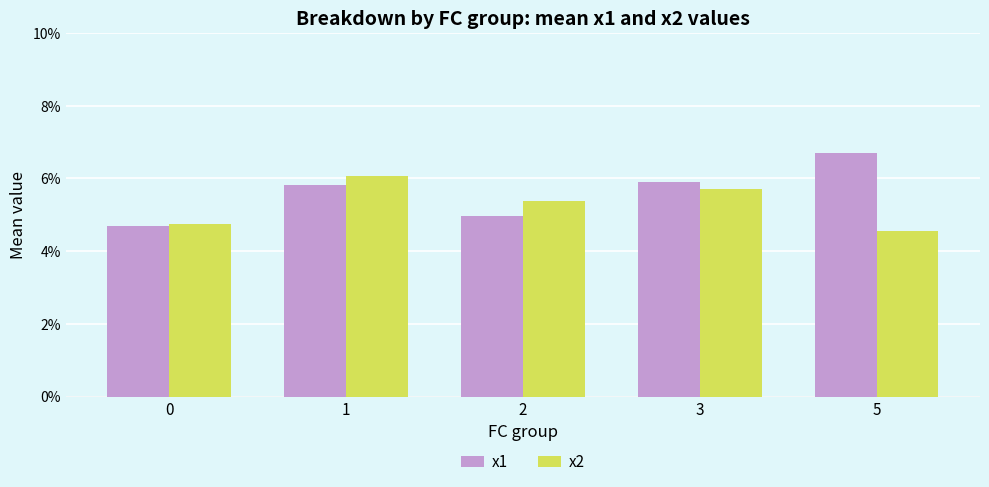

Reading left to right, transcribe all the data shown in this chart.

x1: 0=4.7	1=5.8	2=5.0	3=5.9	5=6.7
x2: 0=4.7	1=6.1	2=5.4	3=5.7	5=4.5